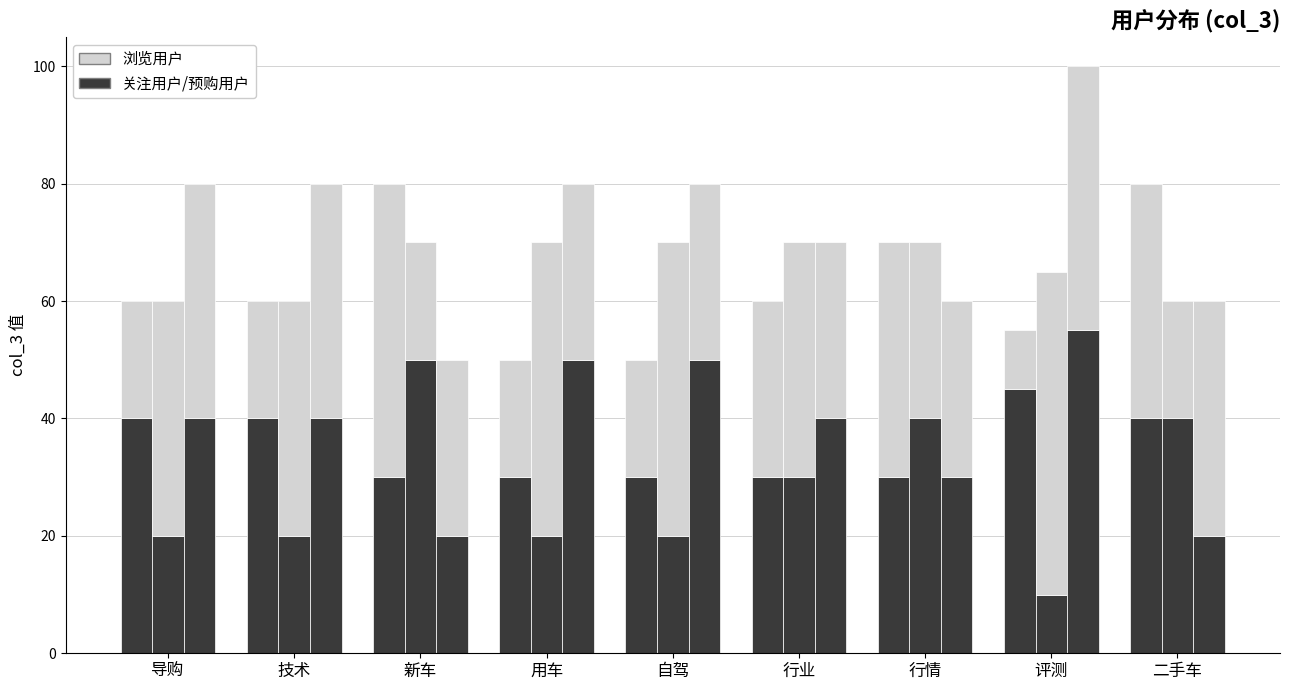

How many bars are there in each group?

6